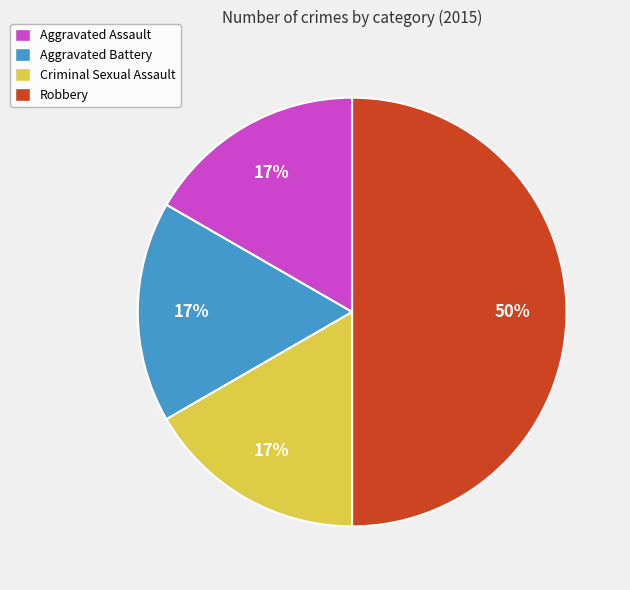

How many slices are in this pie chart?

4